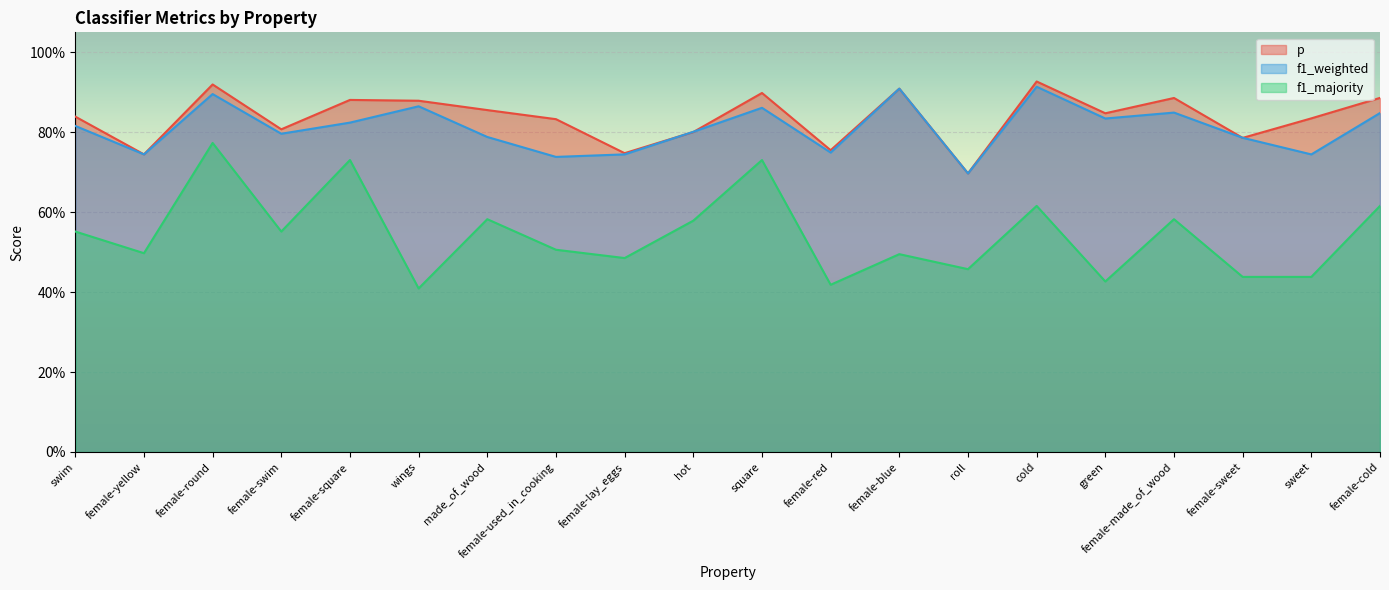

What is the total value across all series at hot?

2.2